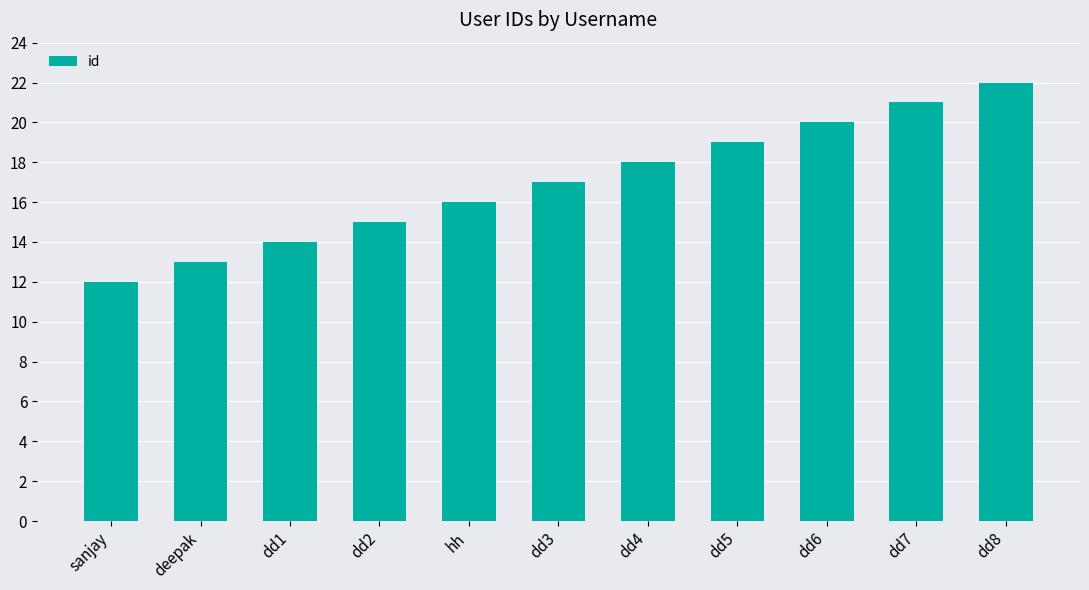

How many values are between 14 and 20?

7